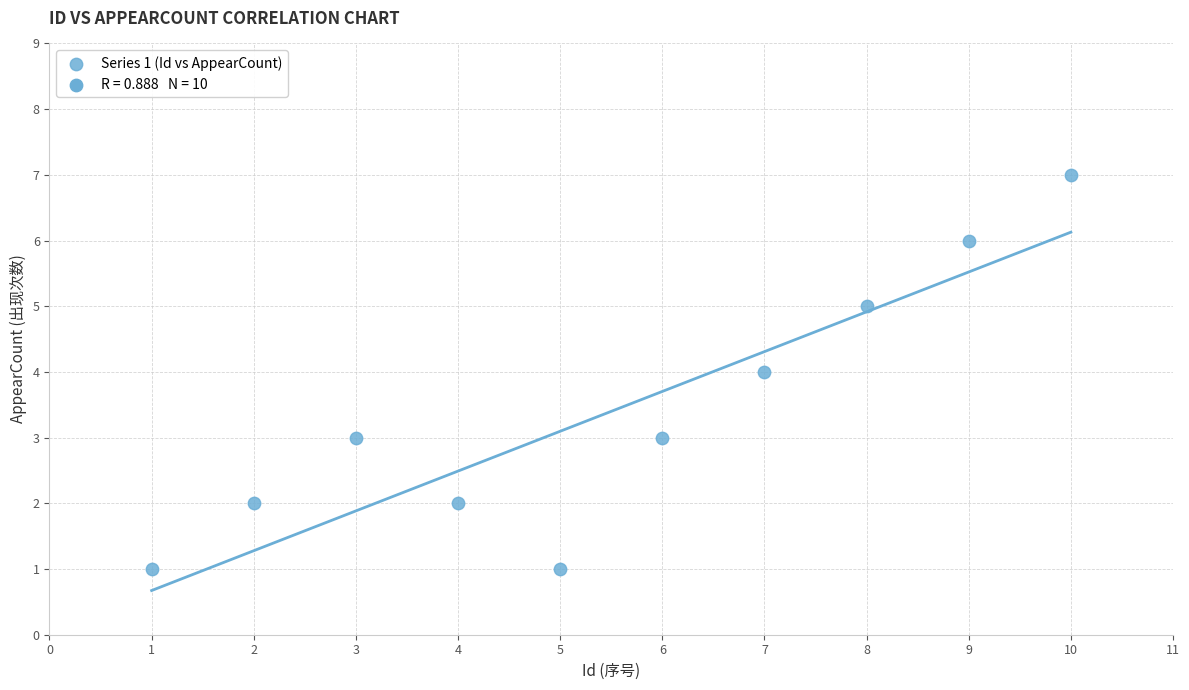

What is the average Y value?

3